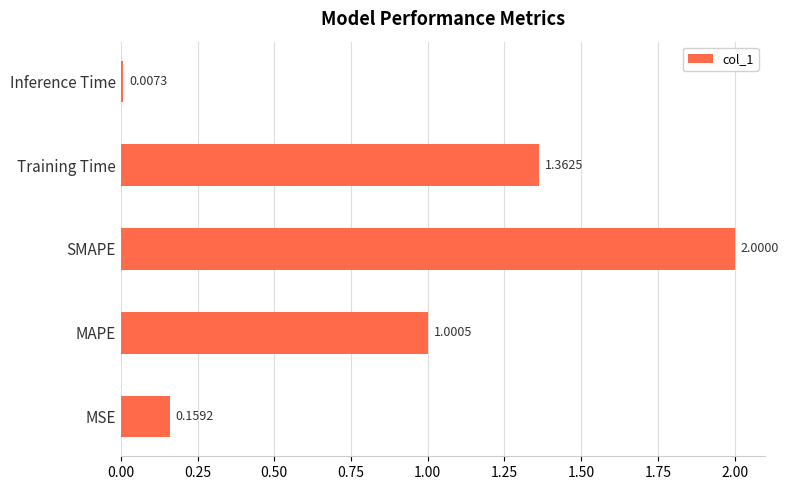

Rank the categories by value from lowest to highest.

Inference Time, MSE, MAPE, Training Time, SMAPE